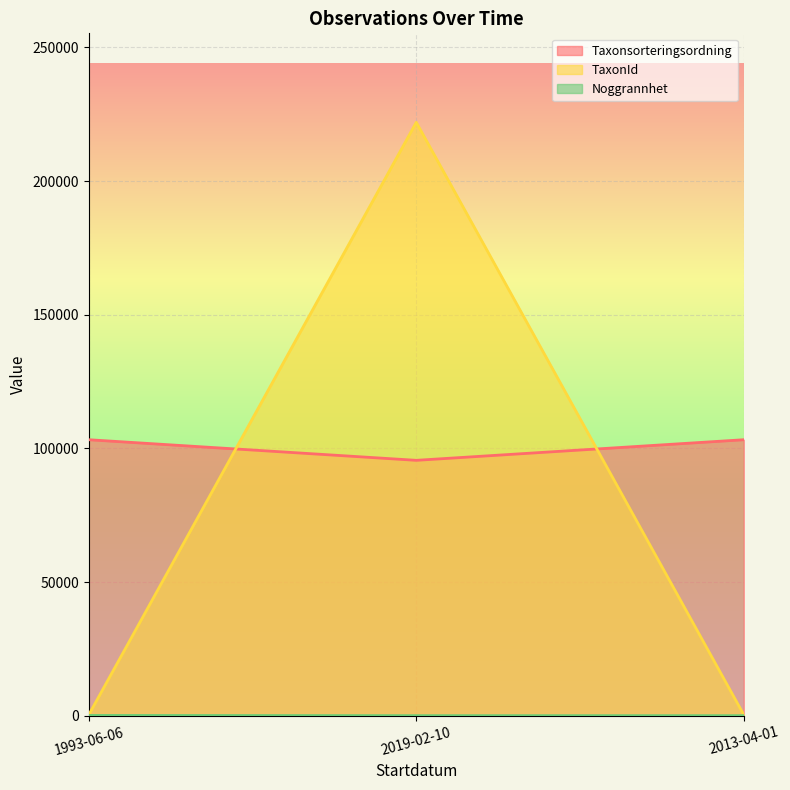

The TaxonId series shows 221945 at 2019-02-10. True or false?

True